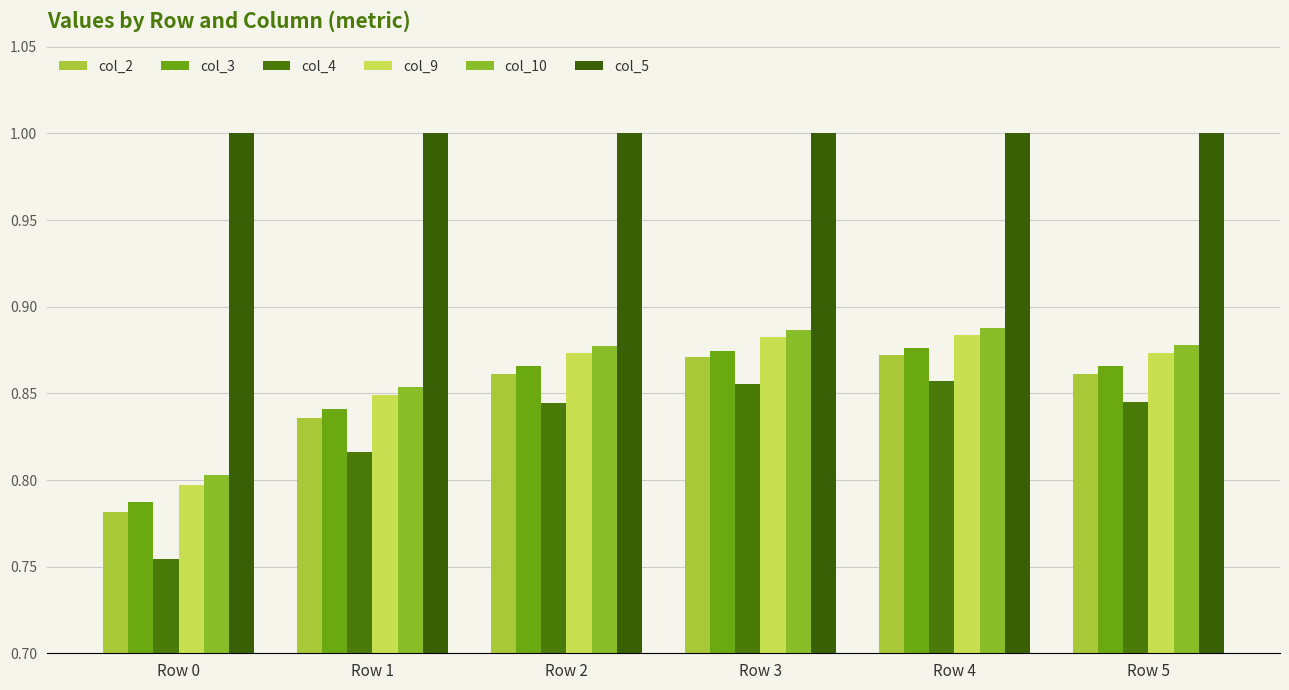

Reading right to left, what are all the values shown in this chart?

col_2: Row 5=0.9	Row 4=0.9	Row 3=0.9	Row 2=0.9	Row 1=0.8	Row 0=0.8
col_3: Row 5=0.9	Row 4=0.9	Row 3=0.9	Row 2=0.9	Row 1=0.8	Row 0=0.8
col_4: Row 5=0.8	Row 4=0.9	Row 3=0.9	Row 2=0.8	Row 1=0.8	Row 0=0.8
col_9: Row 5=0.9	Row 4=0.9	Row 3=0.9	Row 2=0.9	Row 1=0.8	Row 0=0.8
col_10: Row 5=0.9	Row 4=0.9	Row 3=0.9	Row 2=0.9	Row 1=0.9	Row 0=0.8
col_5: Row 5=1.0	Row 4=1.0	Row 3=1.0	Row 2=1.0	Row 1=1.0	Row 0=1.0